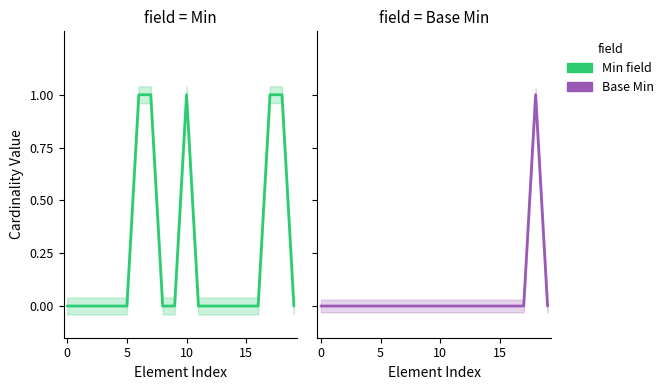

Which series has the widest spread of values?

Min field